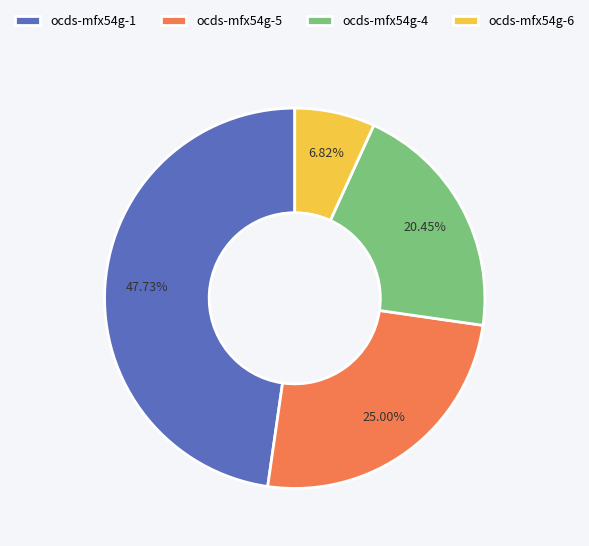

How many segments does this pie chart have?

4